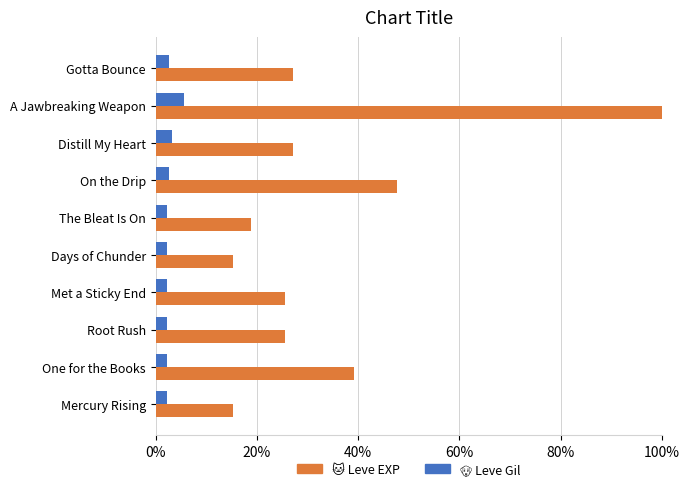

Which category has the highest value across all series?

A Jawbreaking Weapon